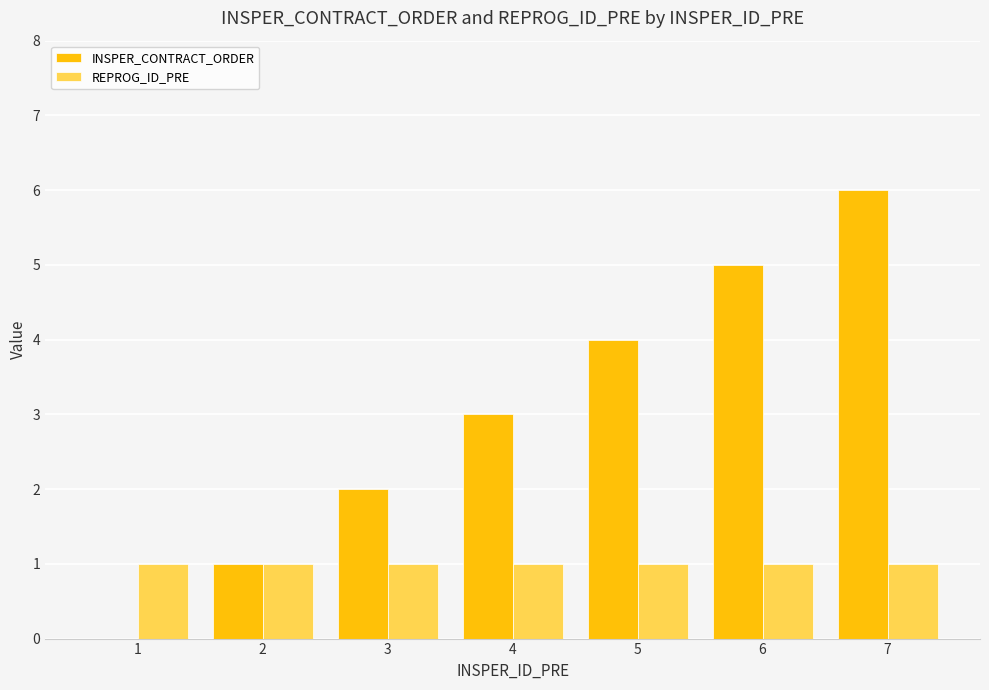

True or false: INSPER_CONTRACT_ORDER has a value of 1 at 4.

False